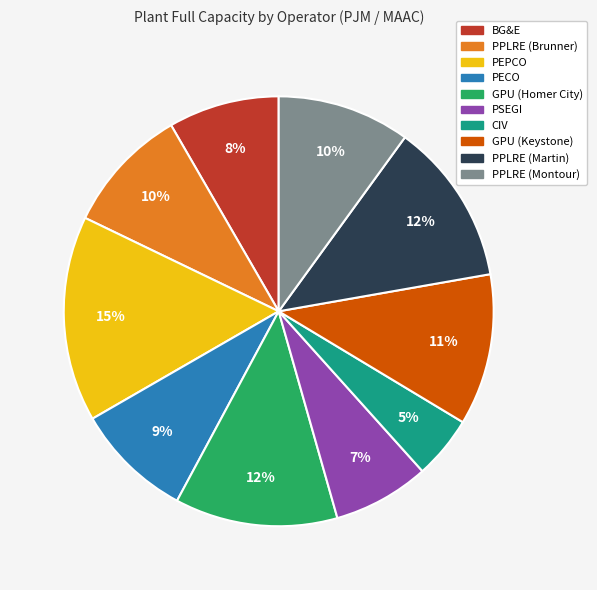

To the nearest percent, what is the difference between the PPLRE (Montour) and PPLRE (Martin) slice percentages?

2%